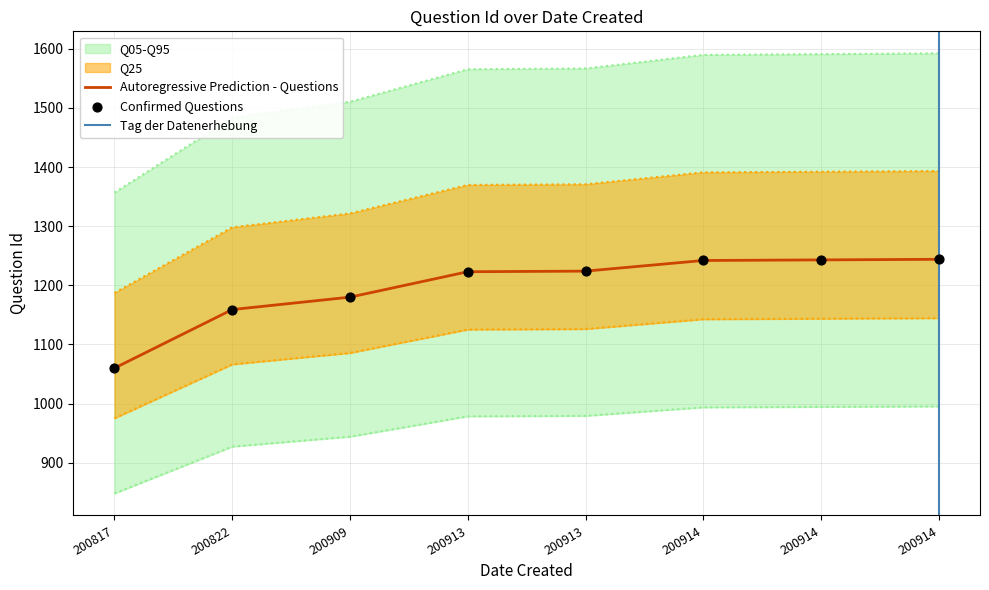

Which series has the largest total across all categories?

Q05-Q95 upper